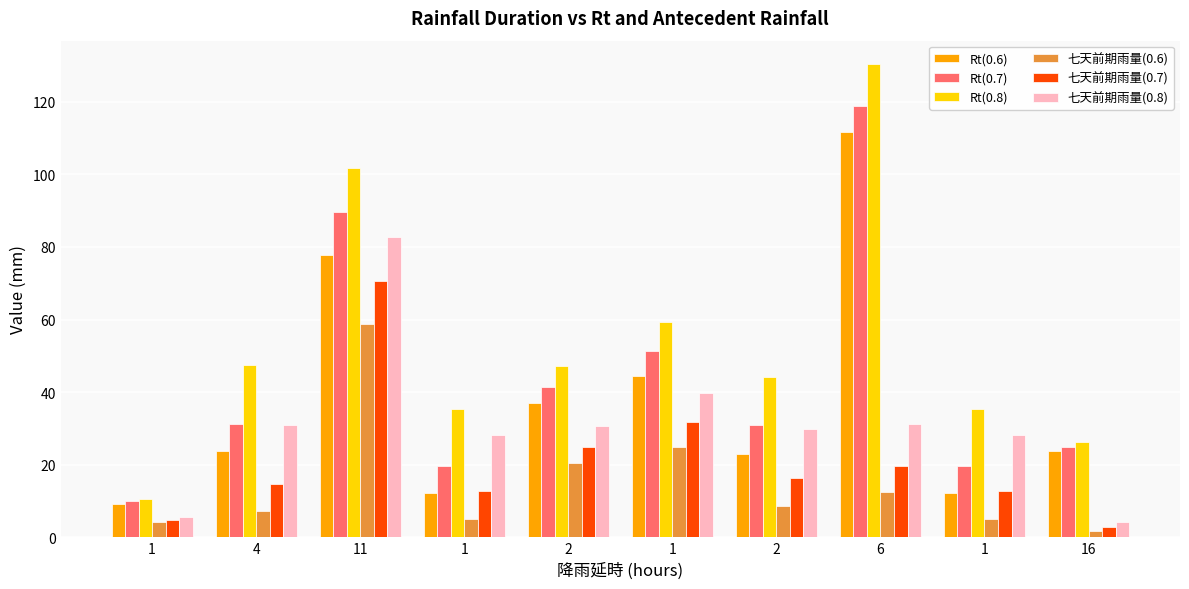

How many bars are there in total?

60